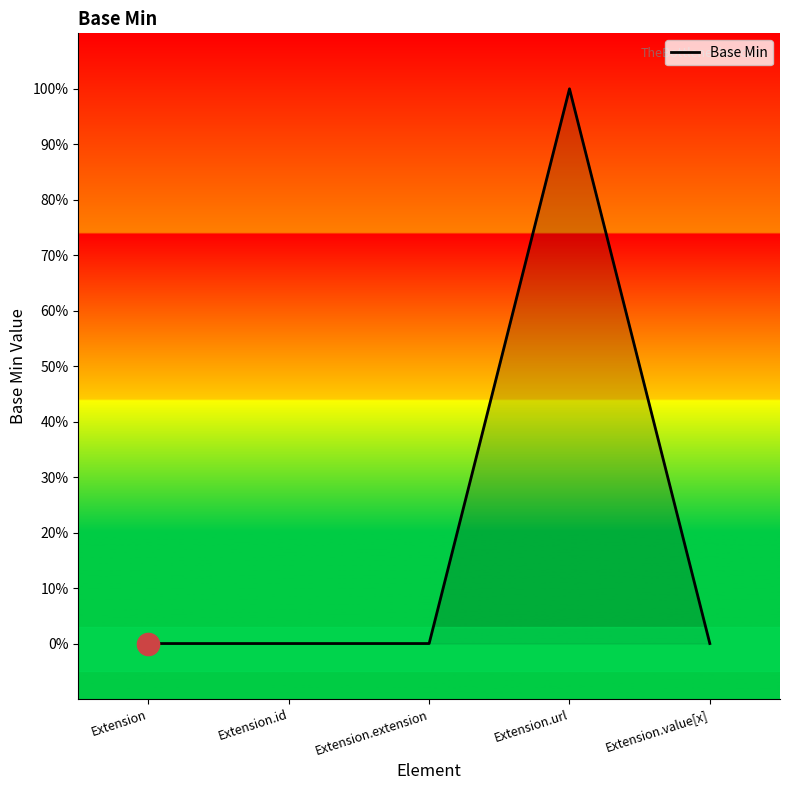

Is this an area chart (filled region under the line)?

Yes